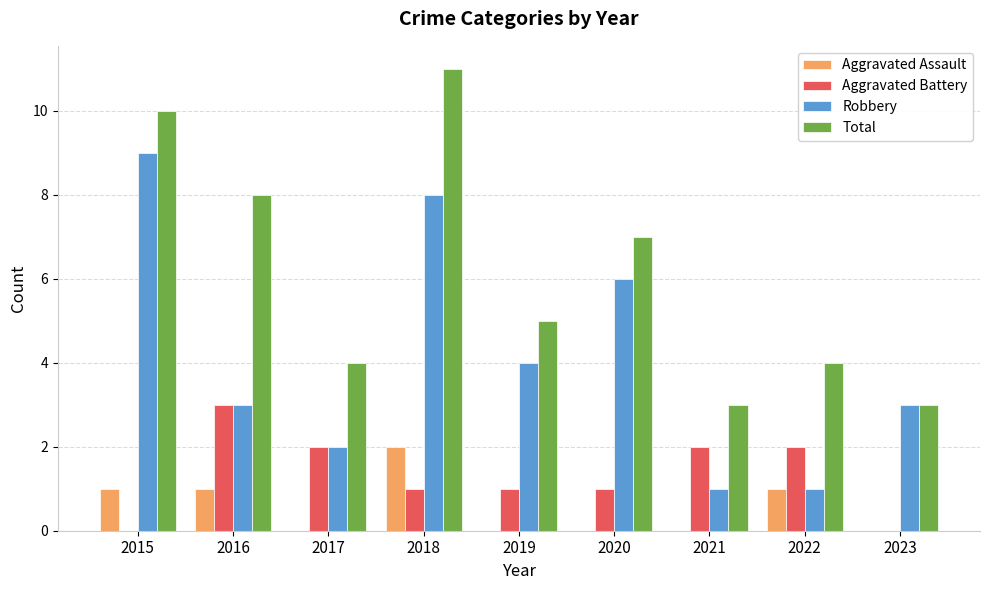

How many series are shown in this chart?

4